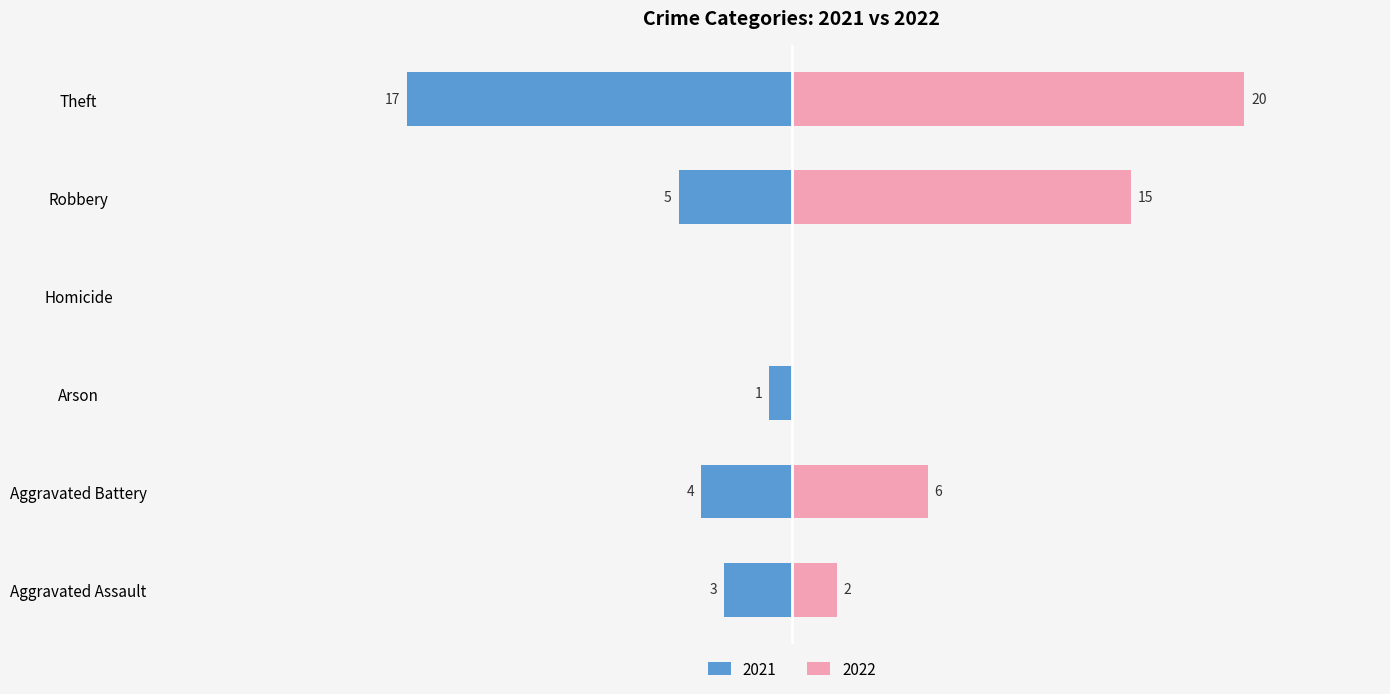

What is the difference between the maximum and minimum values in the 2022 series?

20